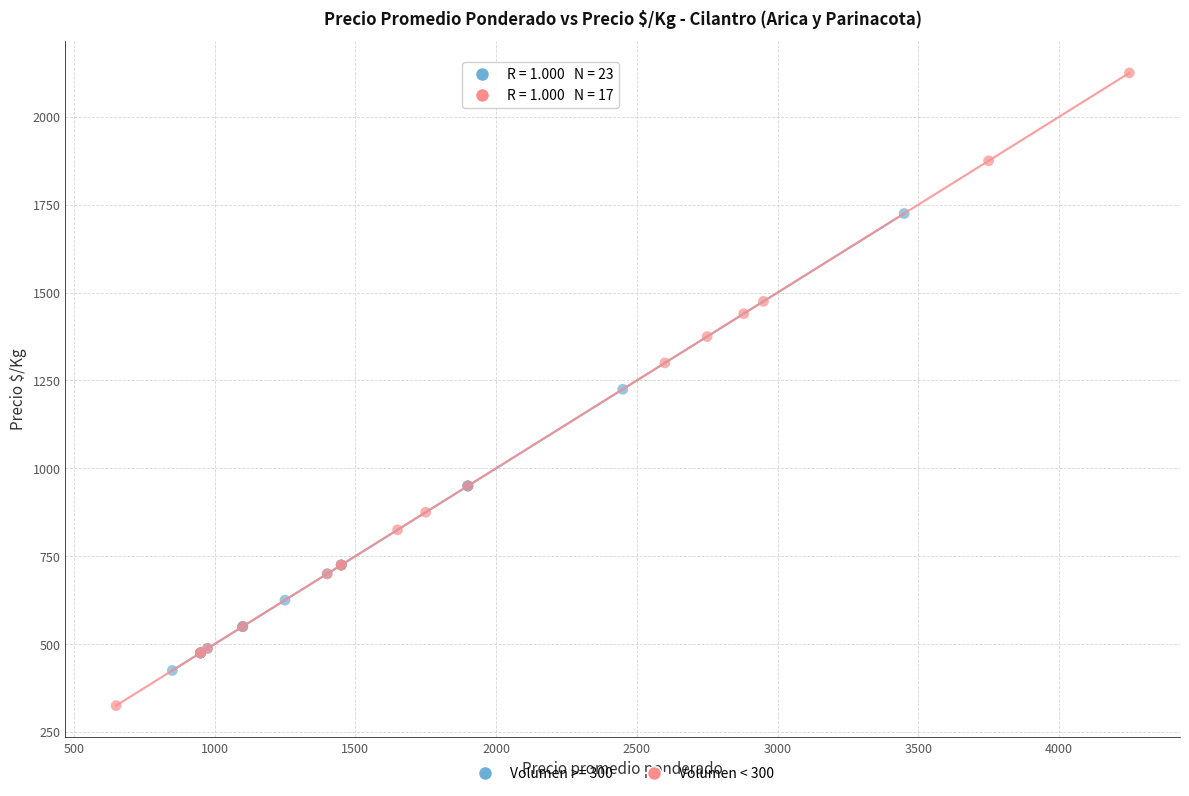

Which series has the largest Y range (max minus min)?

Volumen < 300